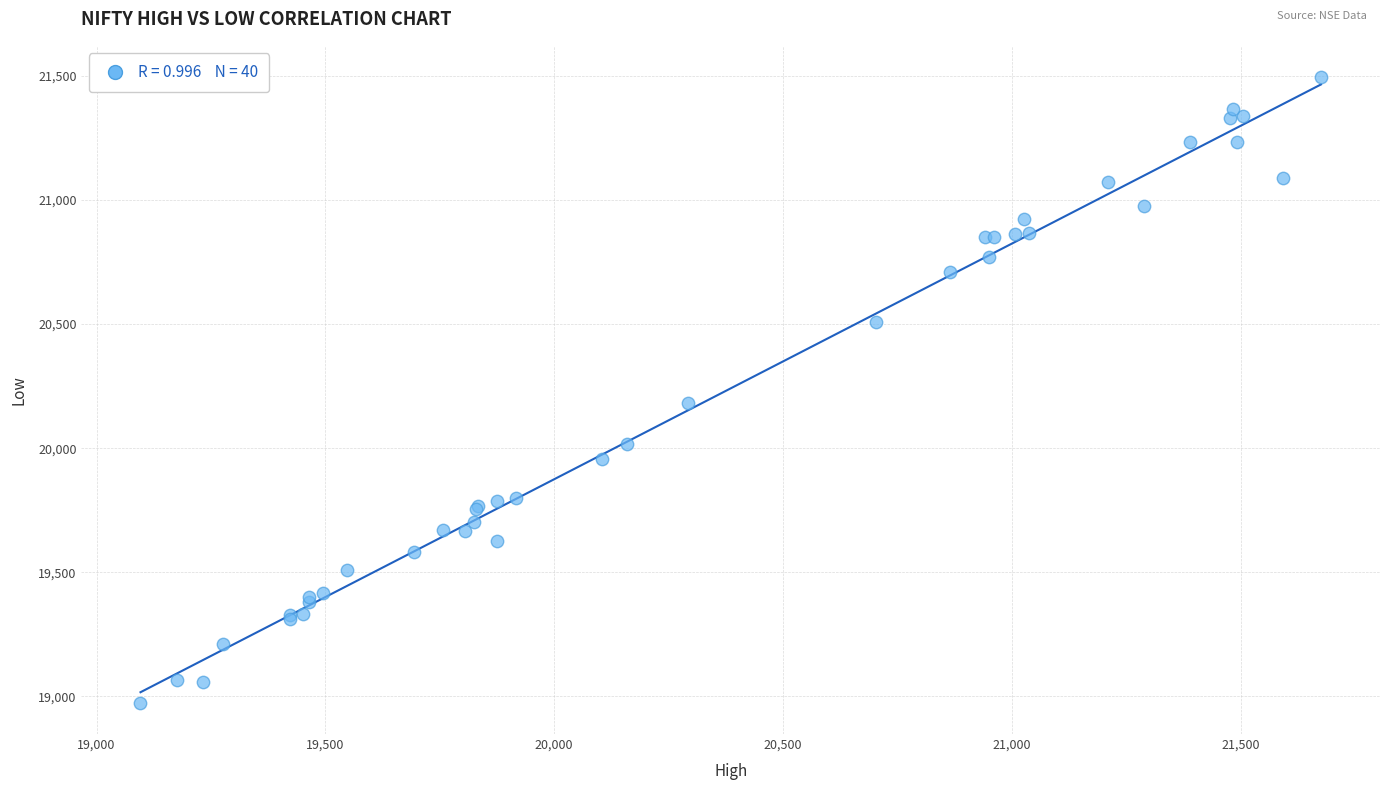

What Y value in the scatter plot is closest to 20234?

20183.7